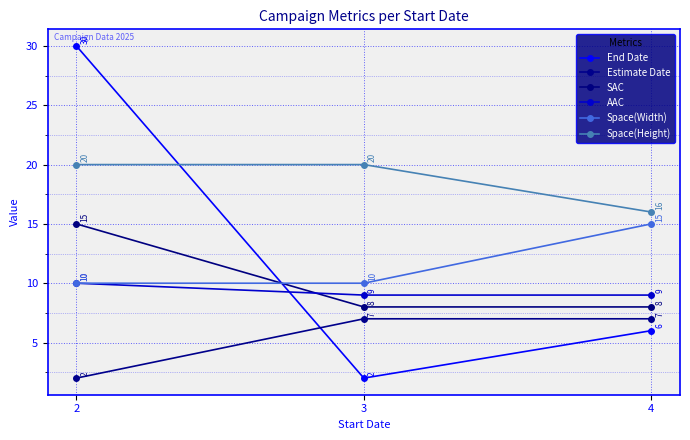

The value of SAC at 3 is 8. True or false?

True